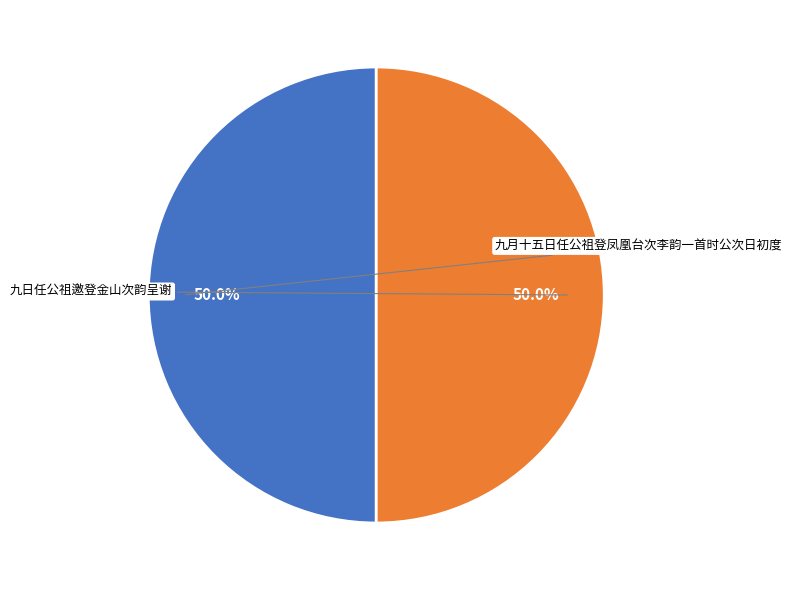

Rank the categories by value from highest to lowest.

九月十五日任公祖登凤凰台次李韵一首时公次日初度, 九日任公祖邀登金山次韵呈谢